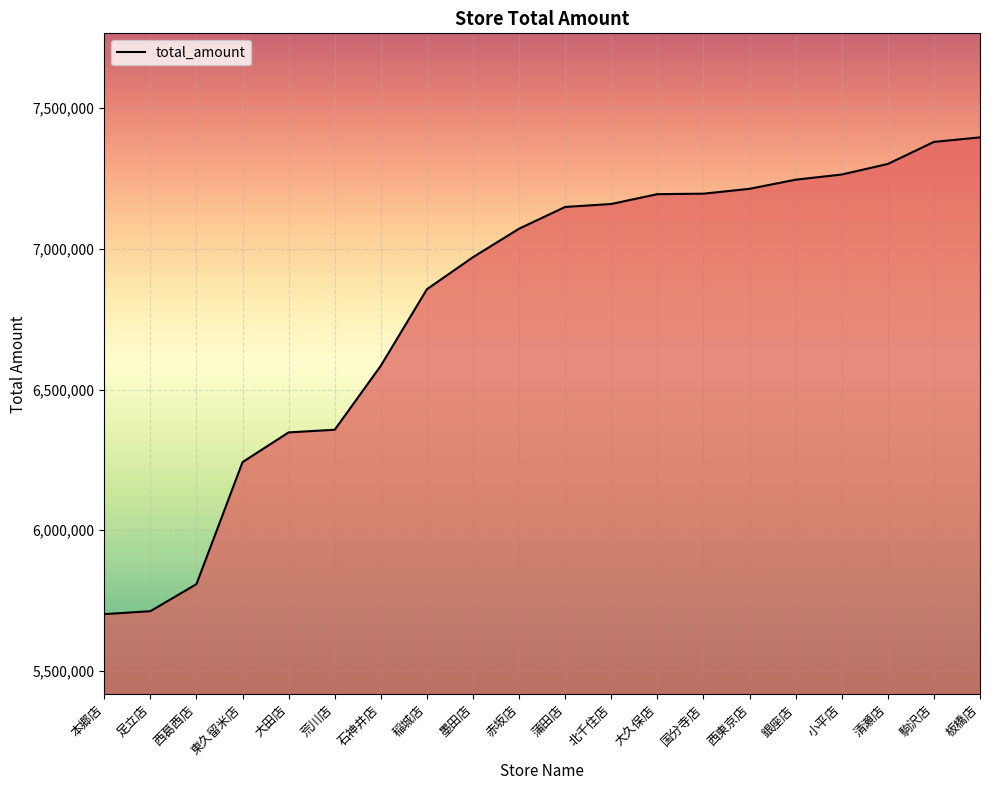

What is the ratio of the value at 国分寺店 to the value at 駒沢店?

1.0